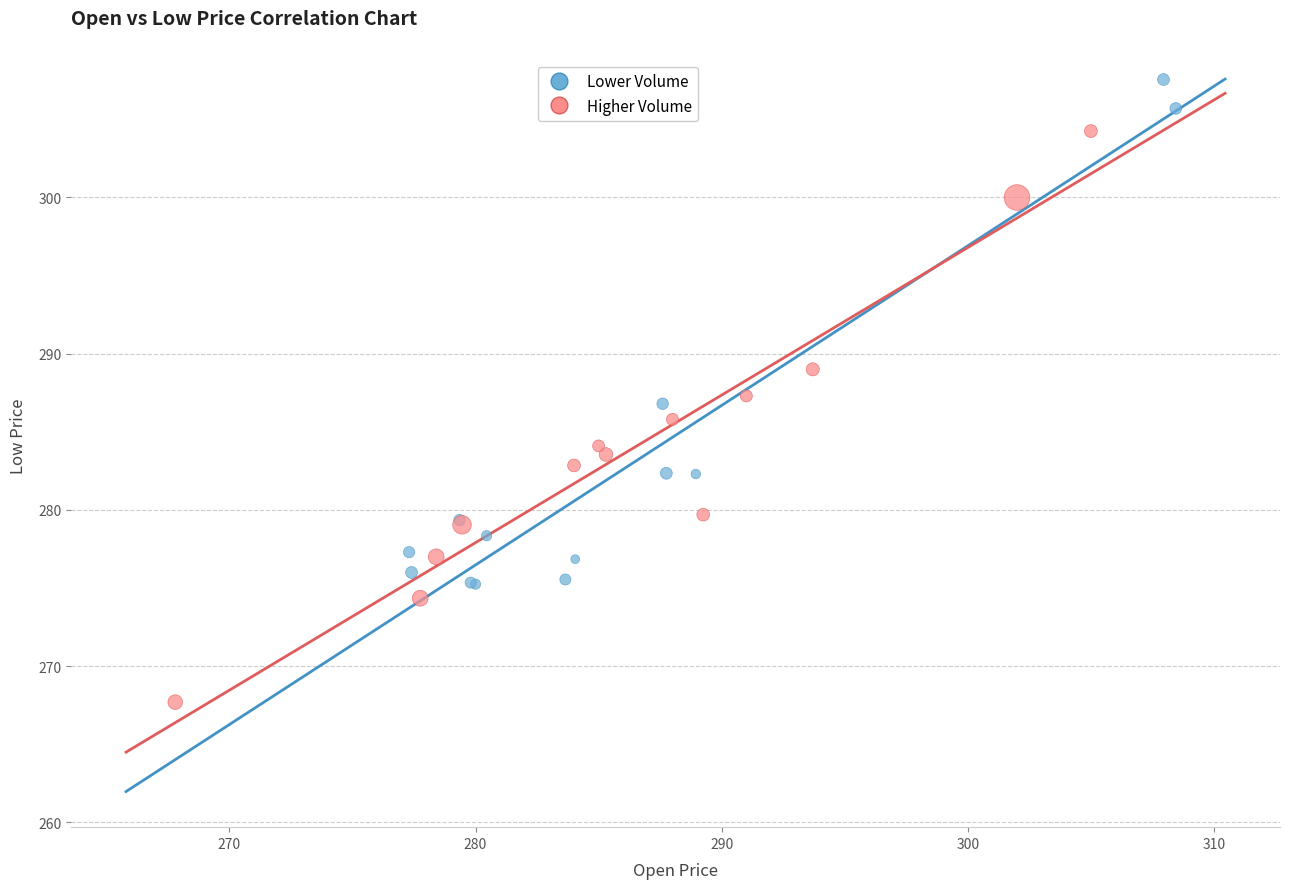

Which series has the widest spread of Y values?

Higher Volume